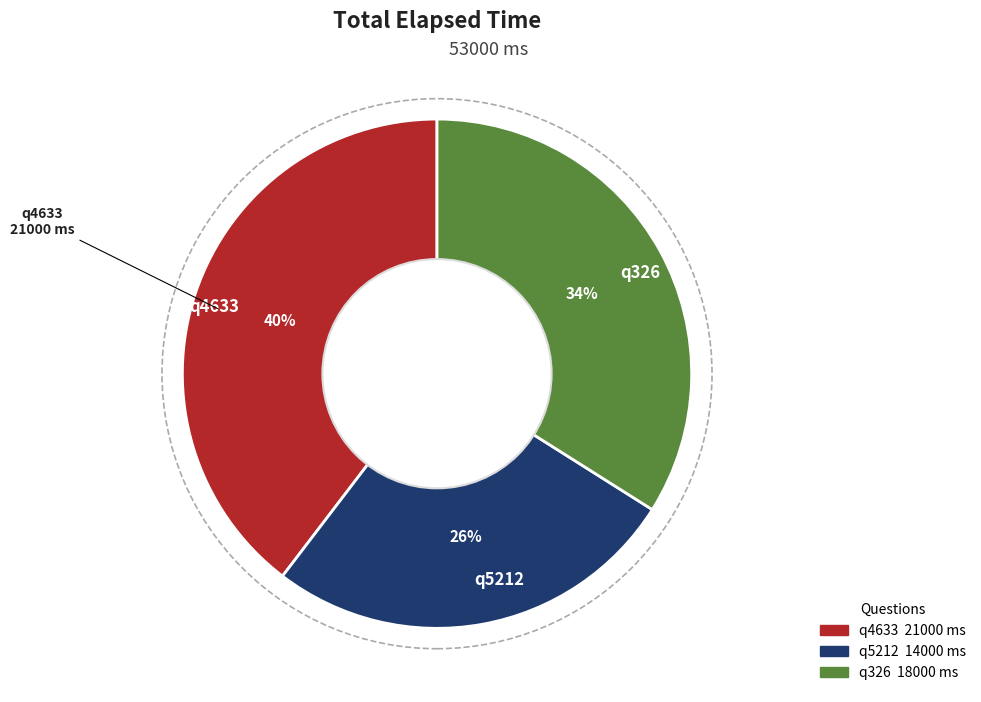

Combined, do q326 and q4633 account for over 50%?

Yes